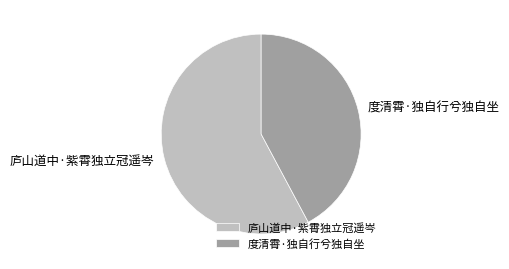

How many slices are in this pie chart?

2